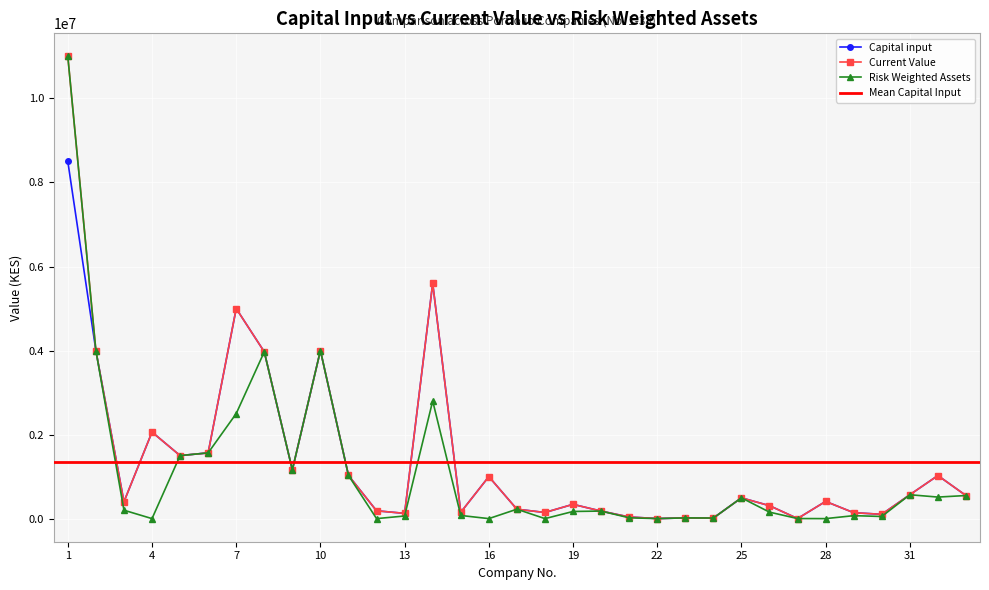

What is the sum of the Risk Weighted Assets values at 10 and 20?

4179560